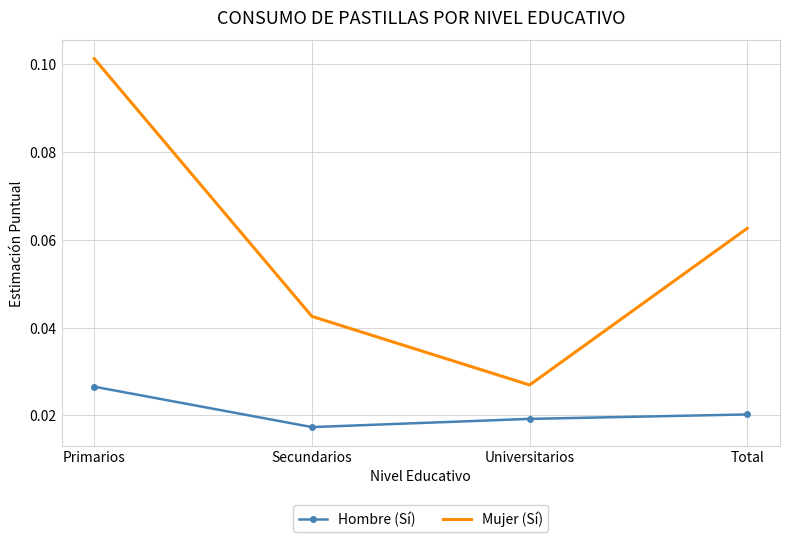

What position from the right is Secundarios?

3